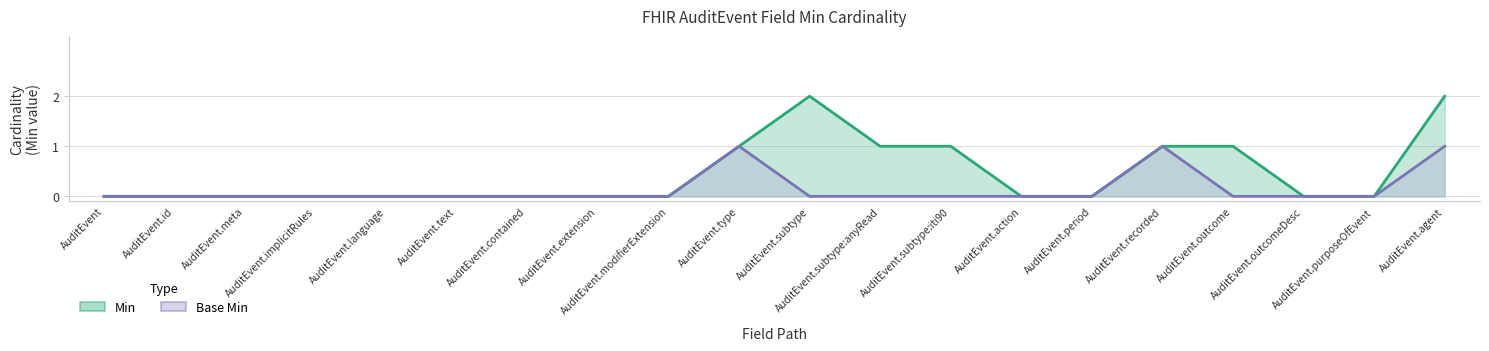

What are all the series names shown in the legend?

Min, Base Min